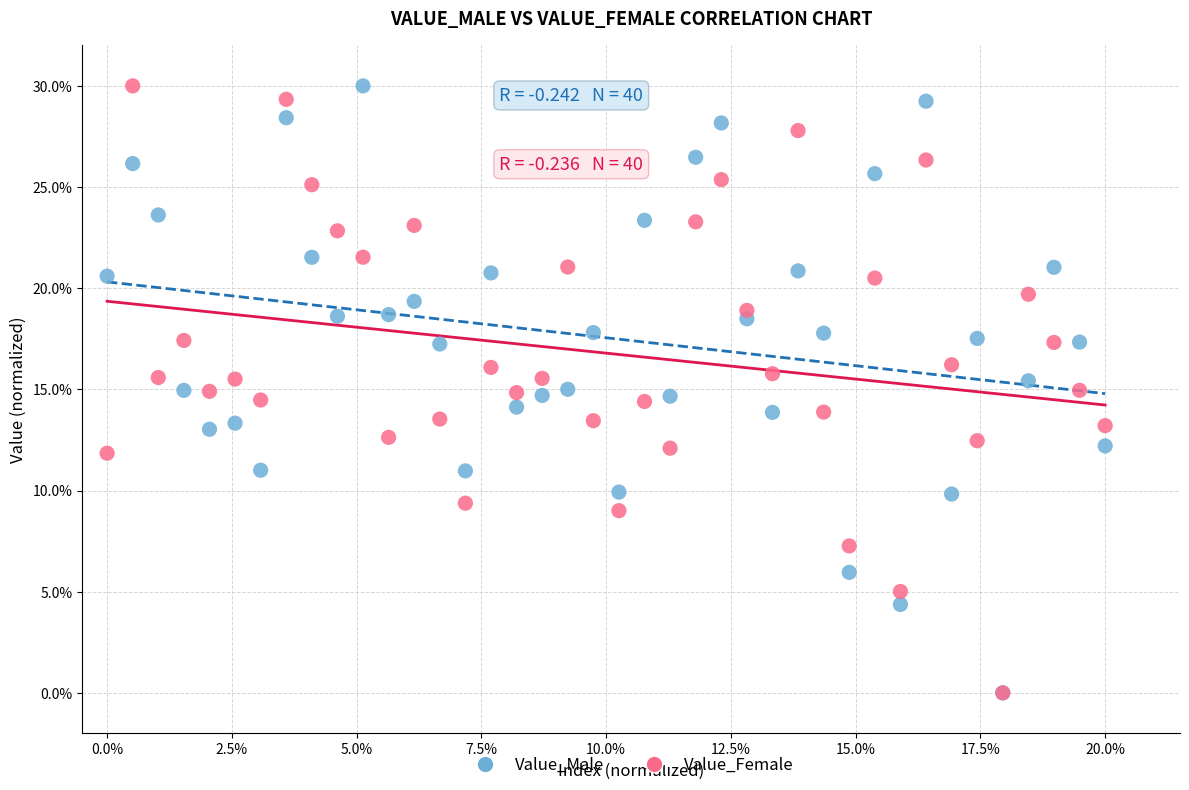

What are all the series names shown in the legend?

Value_Male, Value_Female